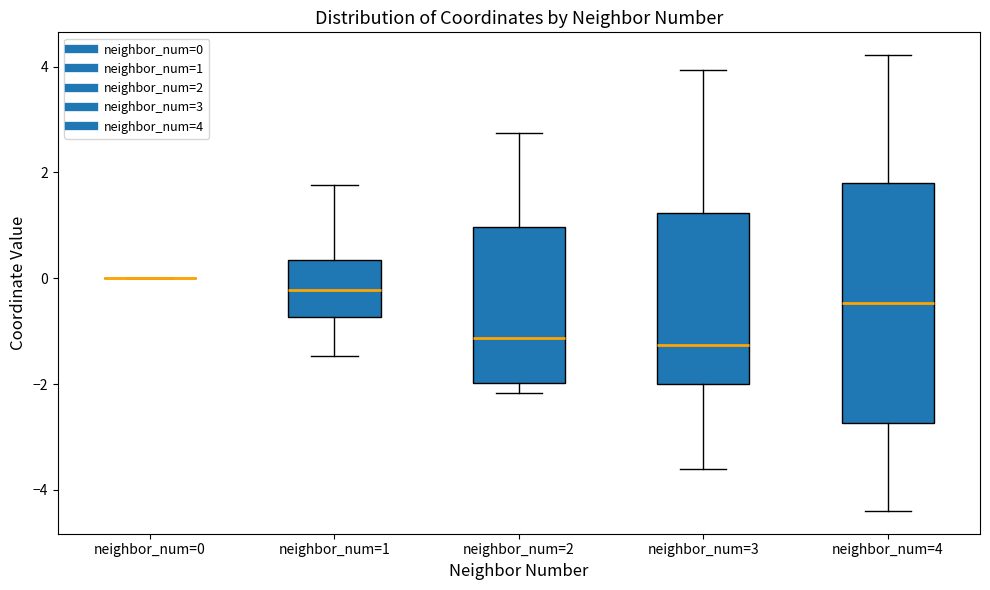

Which box is the tallest, from its lower edge to its upper edge?

neighbor_num=4